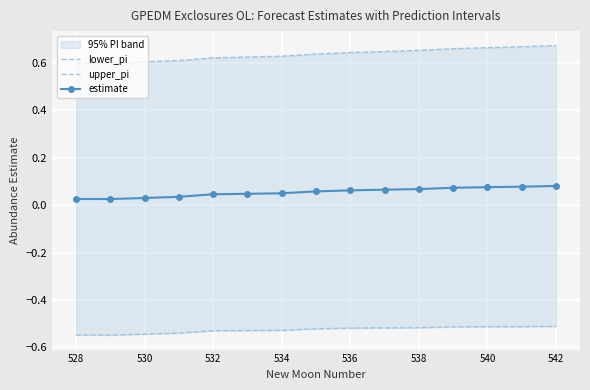

Count the estimate values in the range 0 to 1.

15